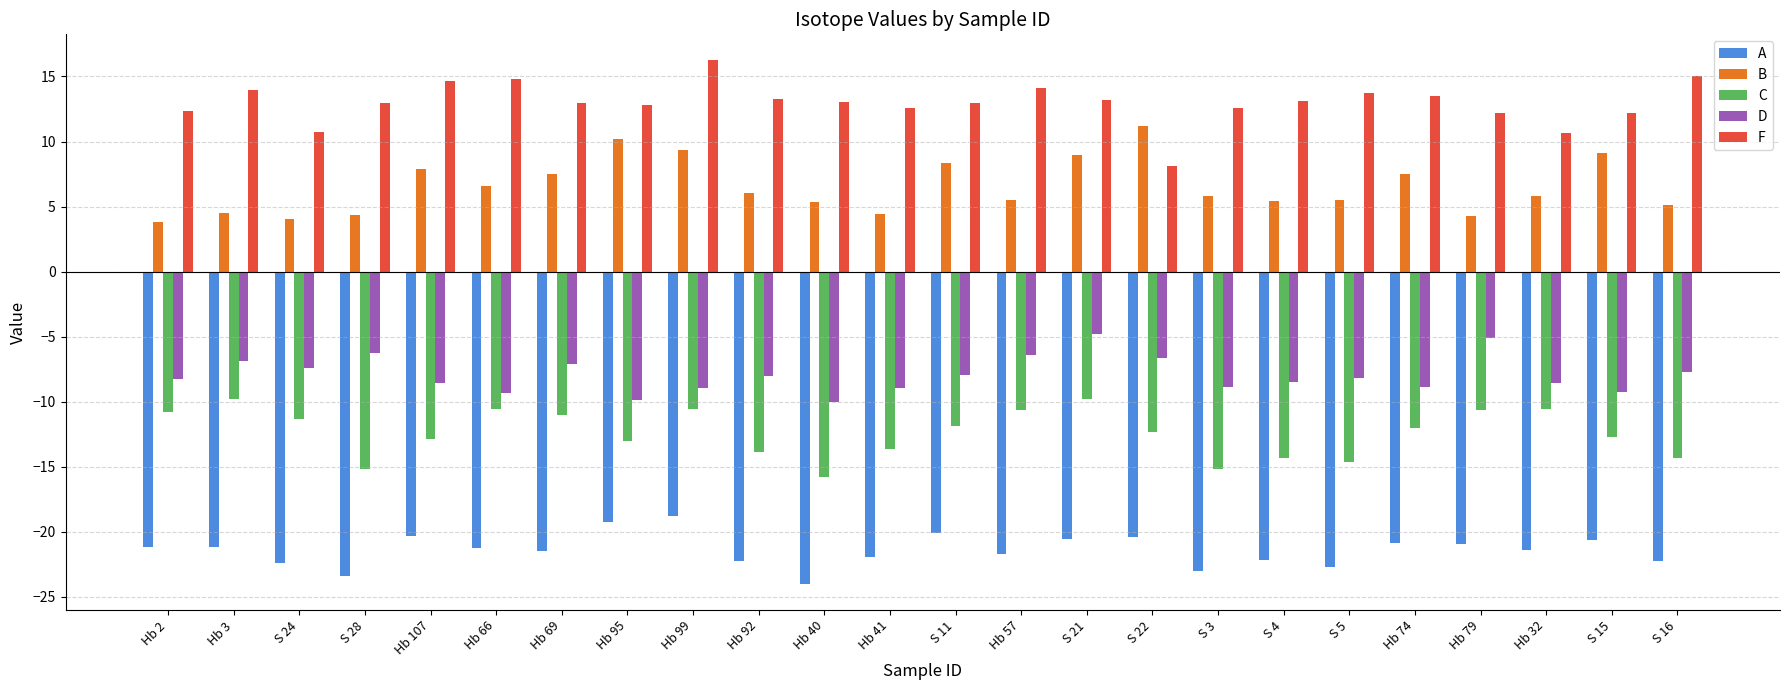

Count the number of data series in this chart.

5